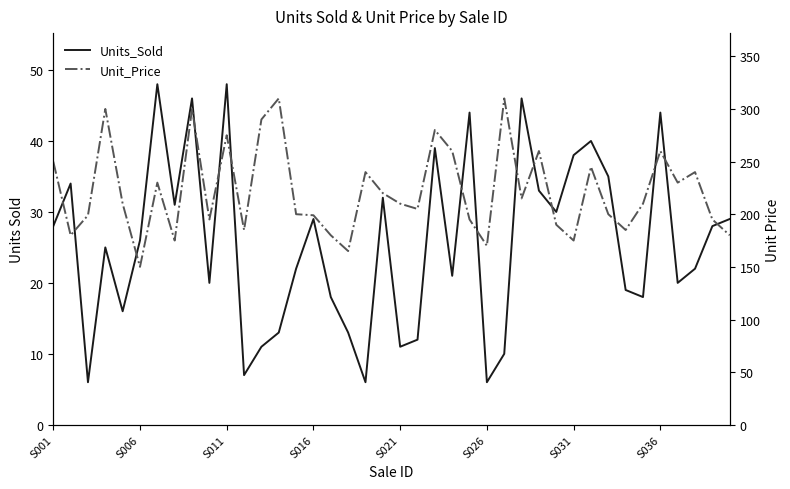

Which series changed the most between 12 and 19?

Unit_Price